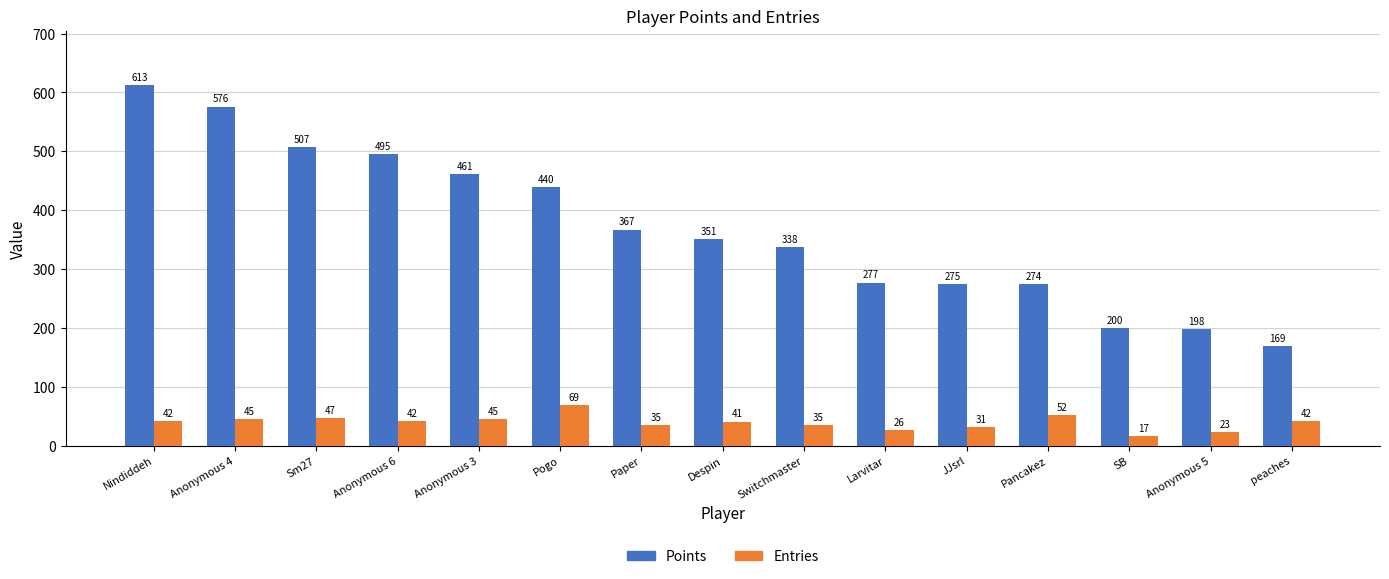

What position from the left is peaches?

15